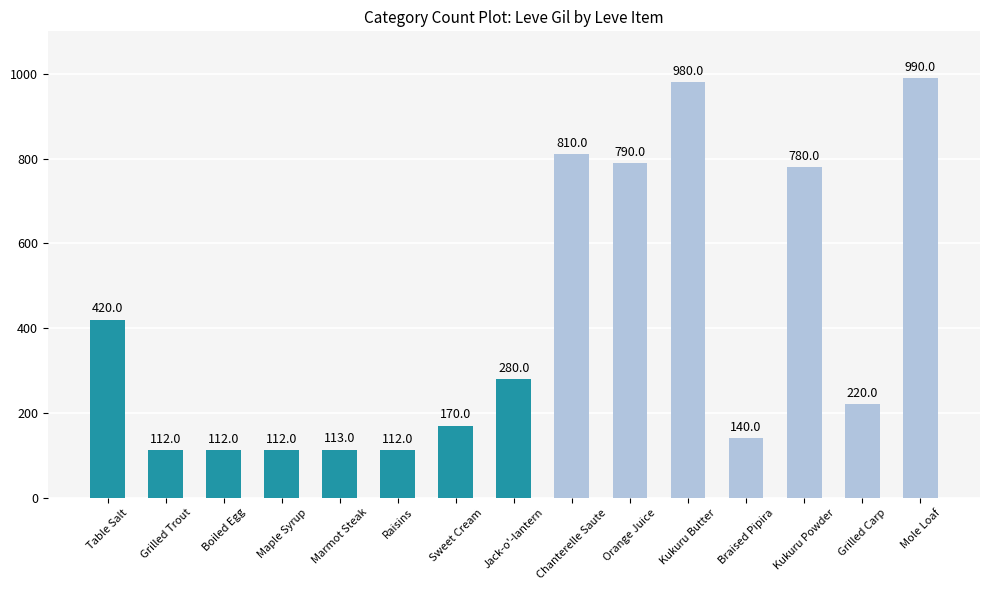

What is the label of the 8th bar from the right?

Jack-o'-lantern